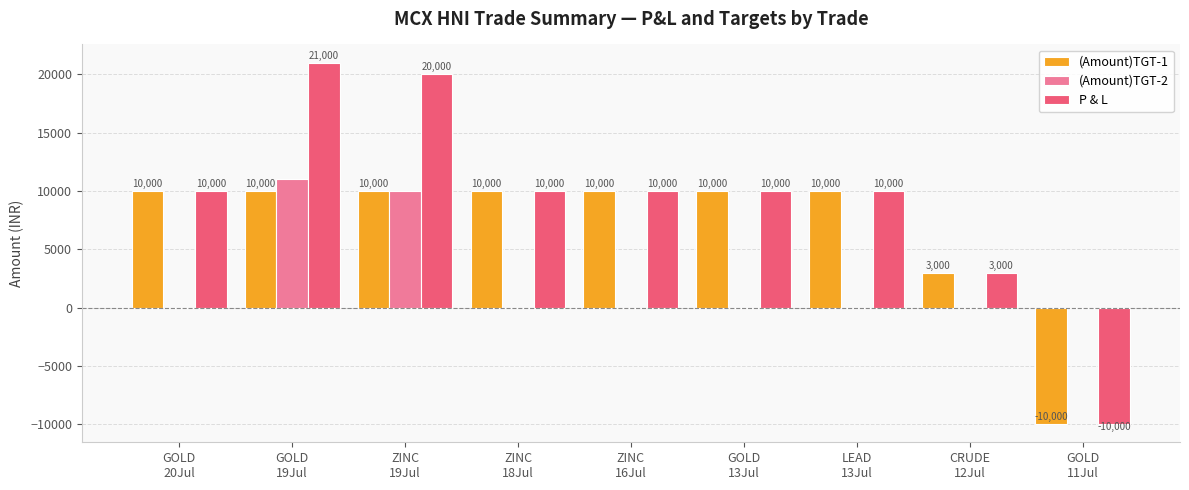

Where is (Amount)TGT-1 nearest to the value 0?

CRUDE
12Jul